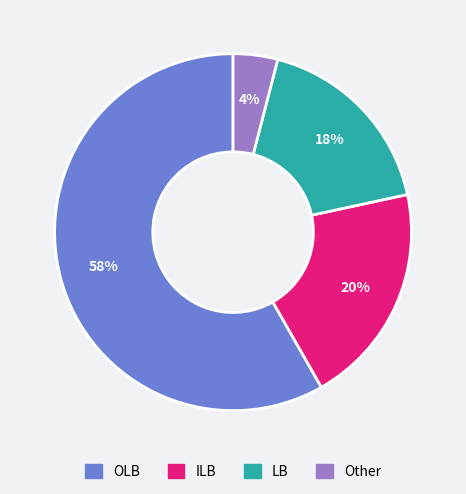

Rank the categories by value from highest to lowest.

OLB, ILB, LB, Other